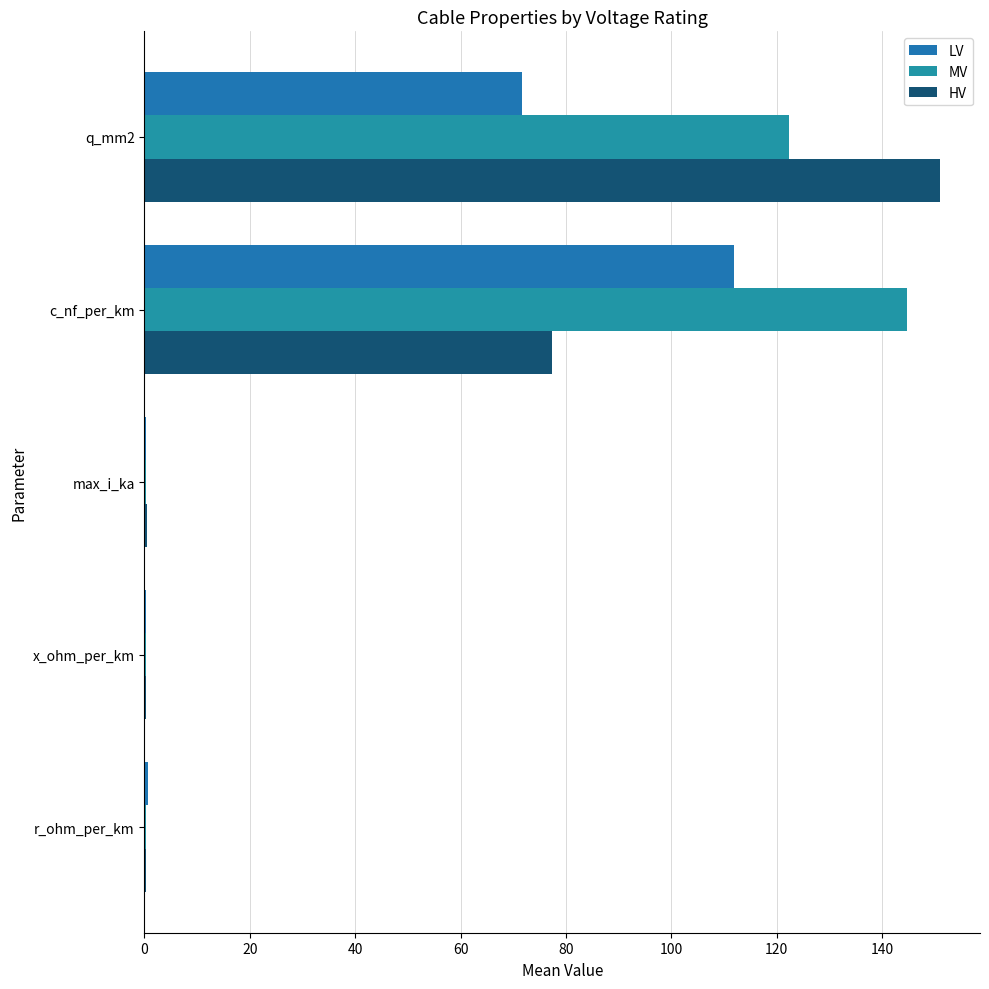

How many series are shown in this chart?

3